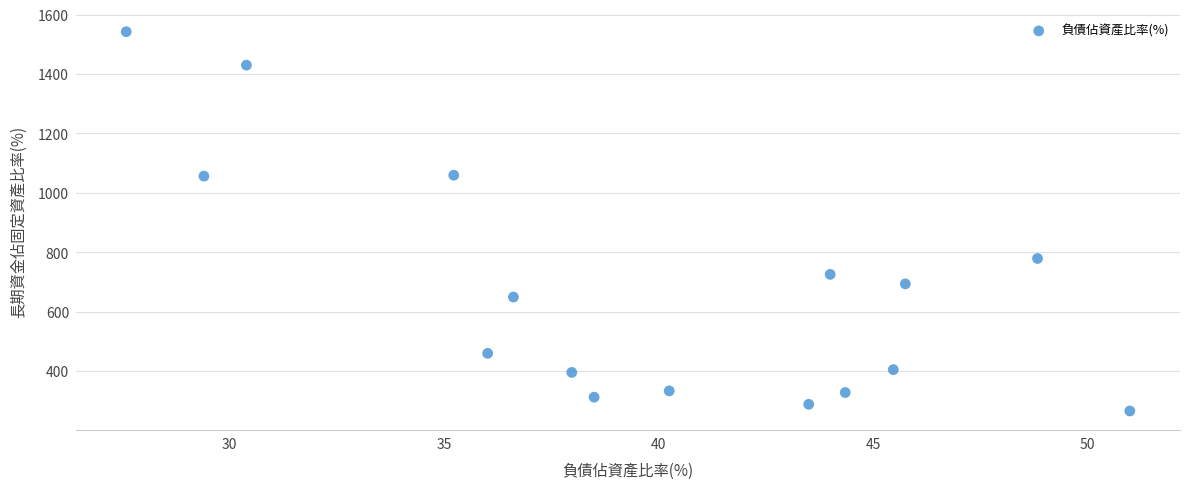

What is the range of X values (max minus min)?

23.4